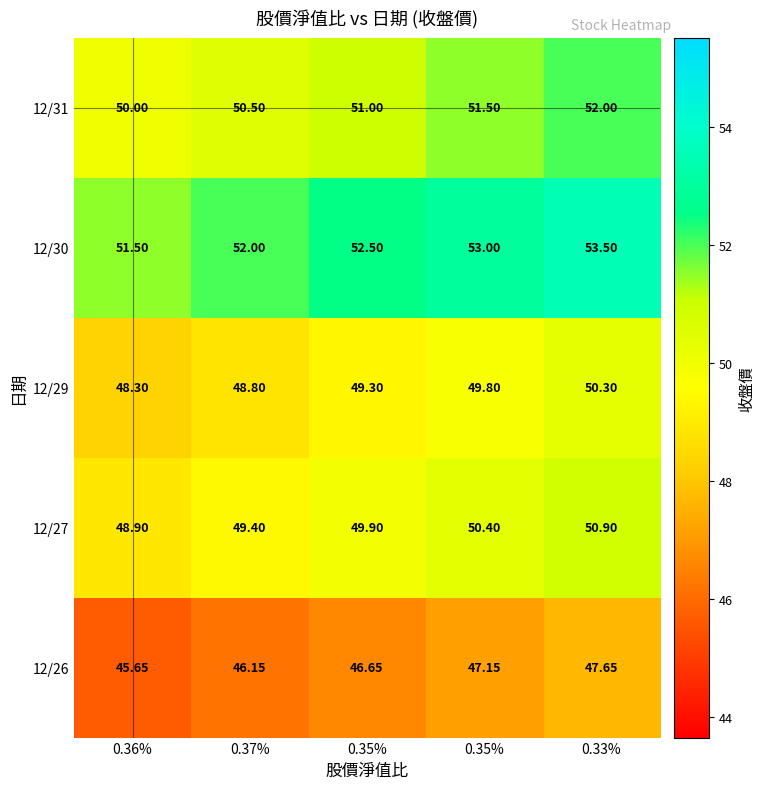

How many data points does each series have?

5